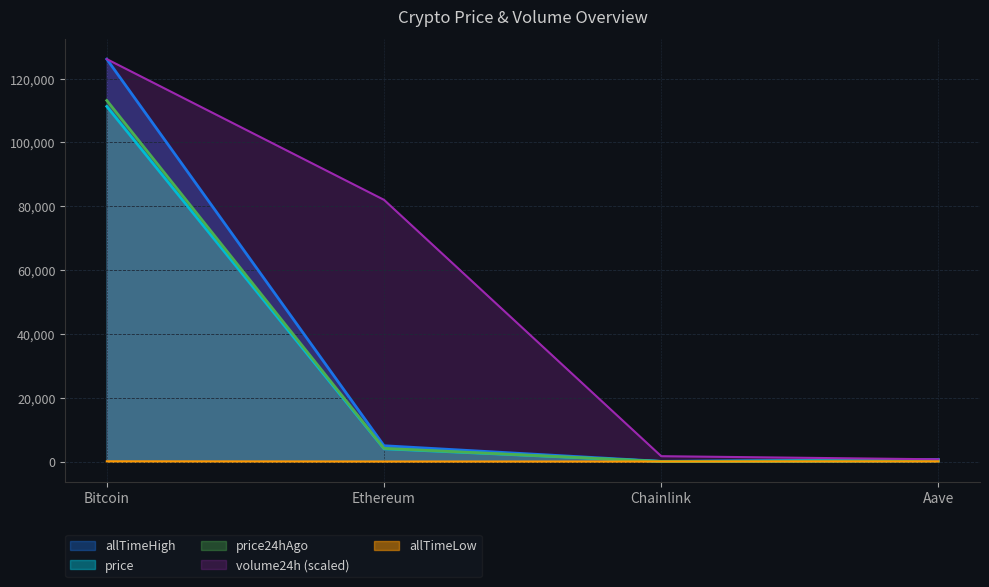

Is the value of price24hAgo at Aave greater than the value of allTimeLow at Aave?

Yes